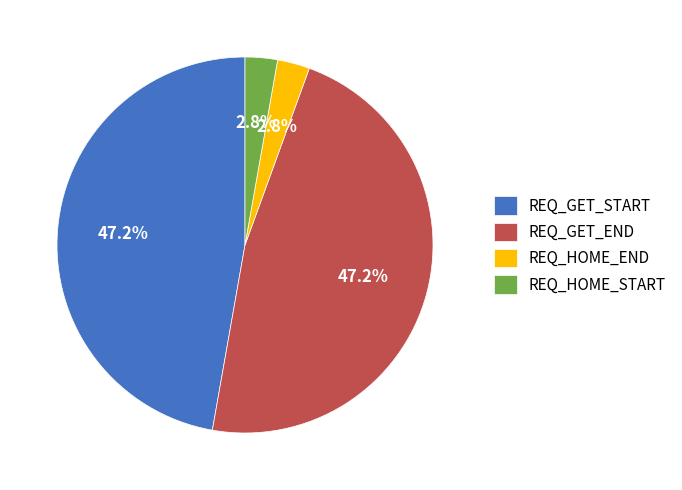

Does REQ_HOME_START represent more than half of the total?

No